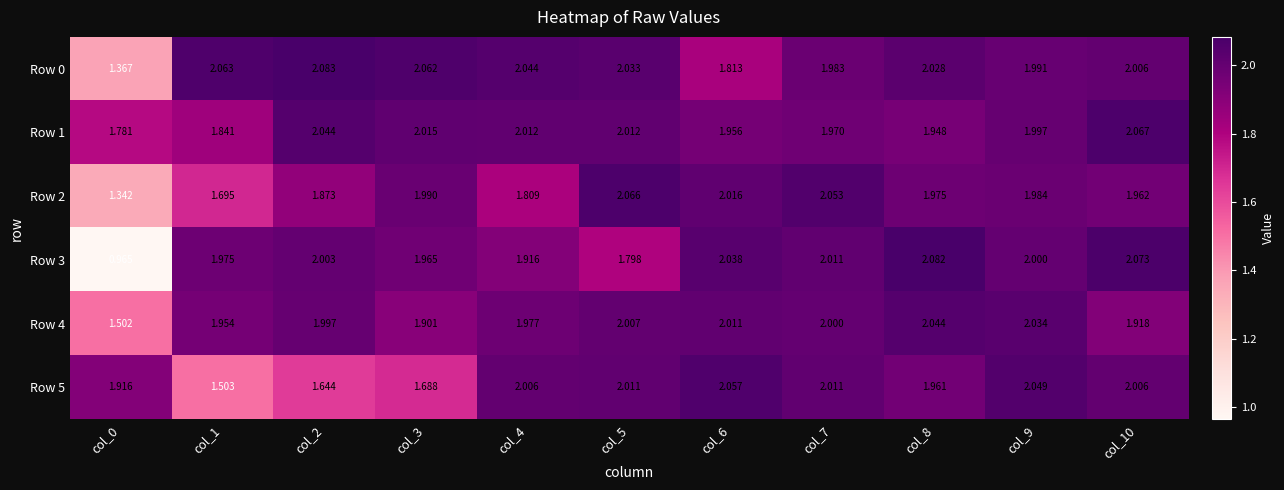

Rank the series at col_5 from highest to lowest value.

Row 2, Row 0, Row 1, Row 5, Row 4, Row 3